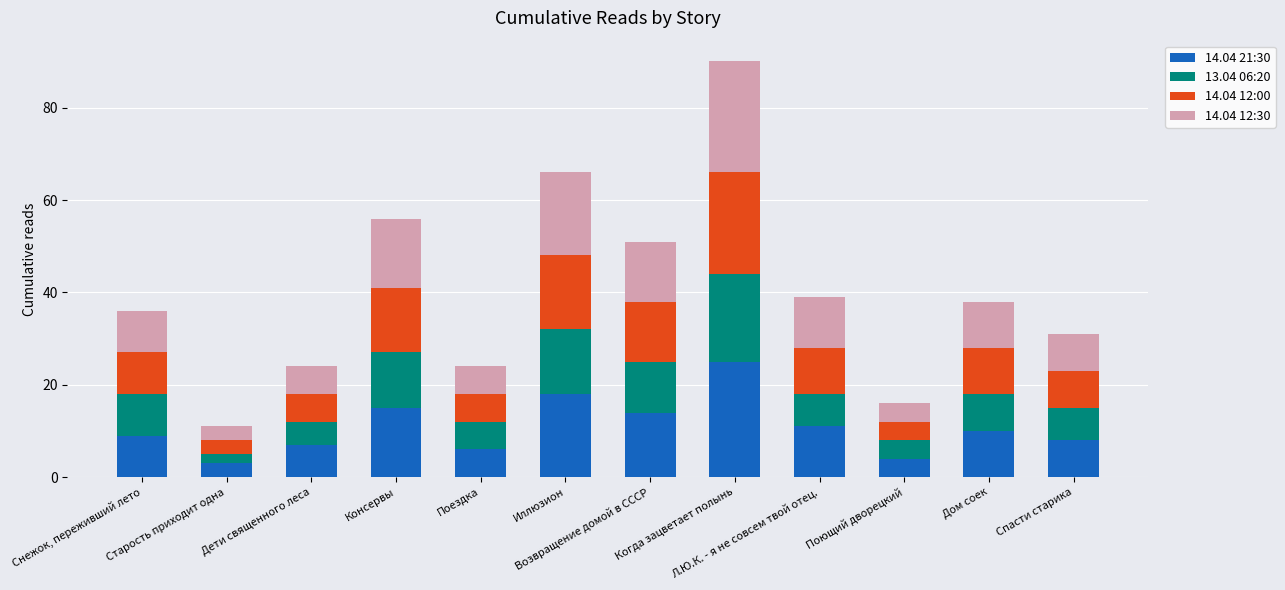

Are the bars grouped side by side (vs. stacked)?

No